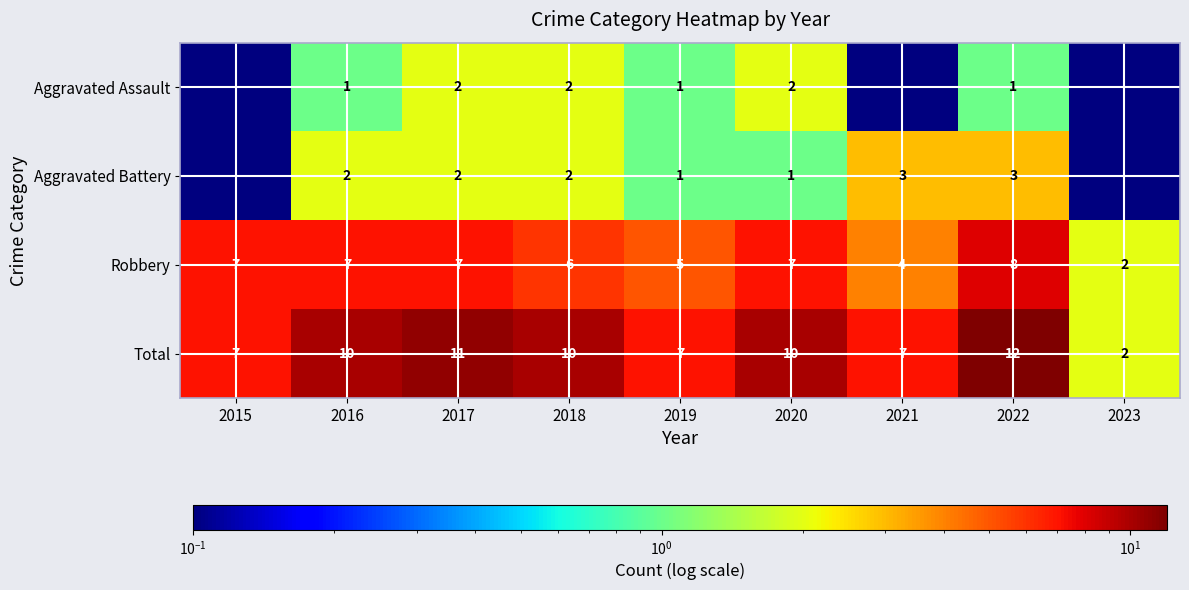

How many data points in Robbery are less than 7?

4